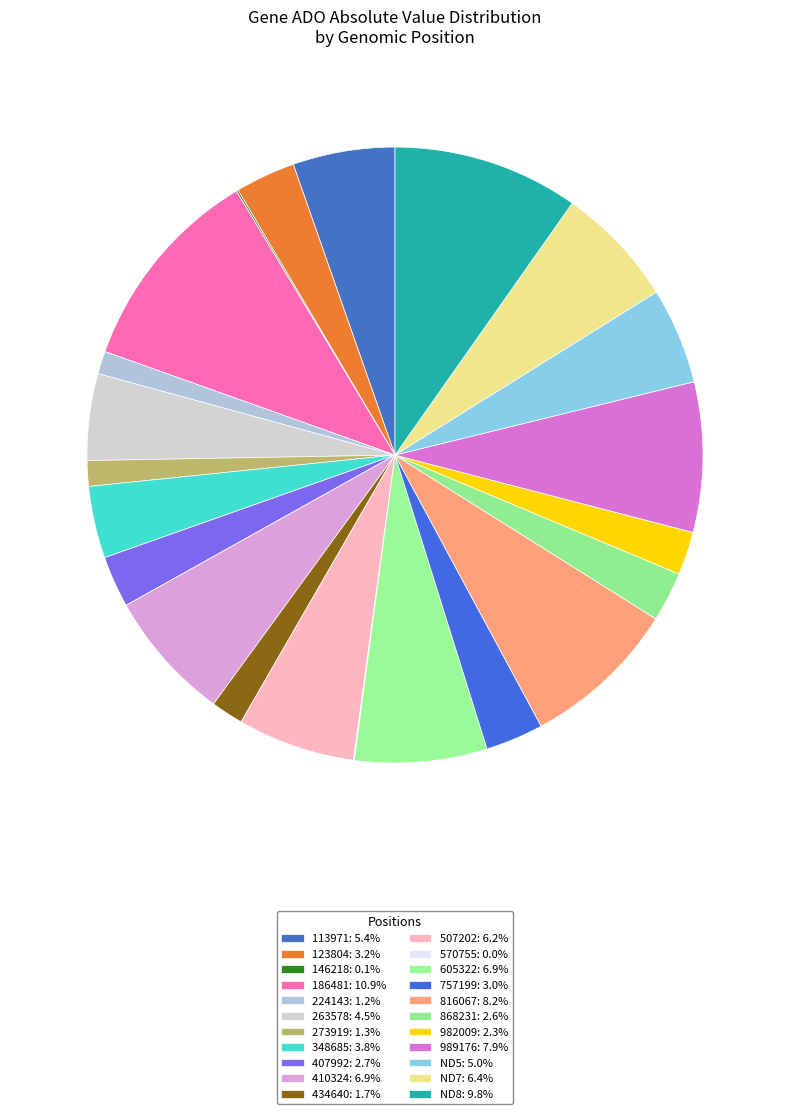

How many slices are in this pie chart?

22